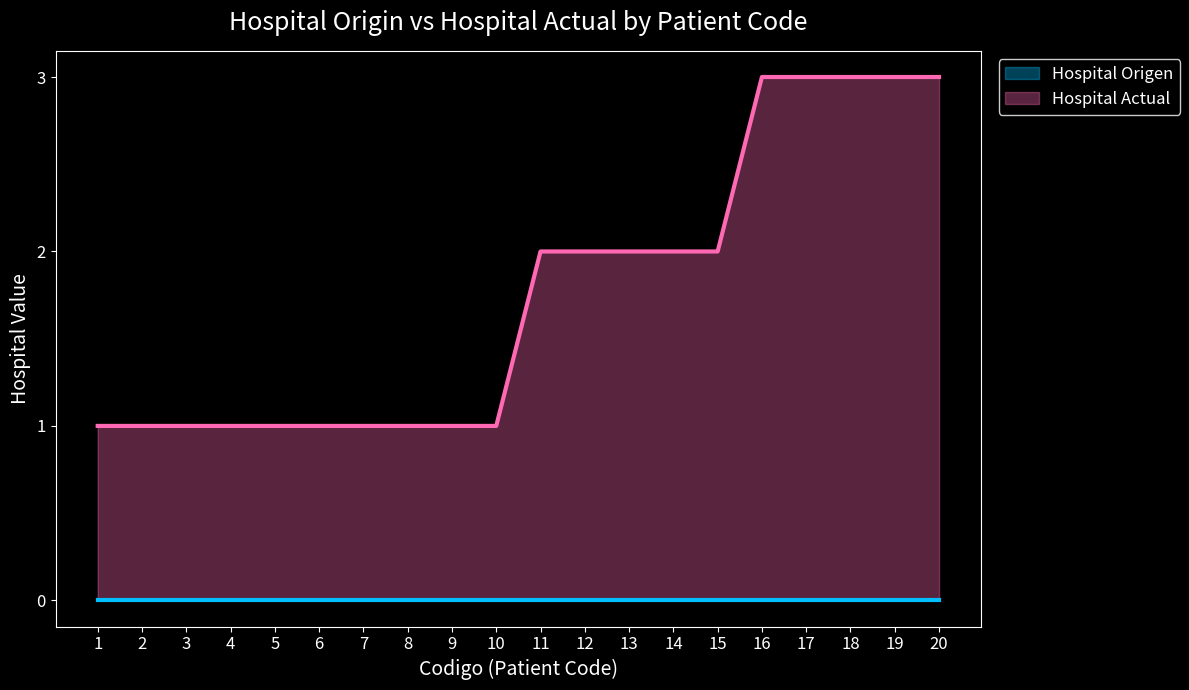

Which series has the largest range (max minus min)?

Hospital Actual